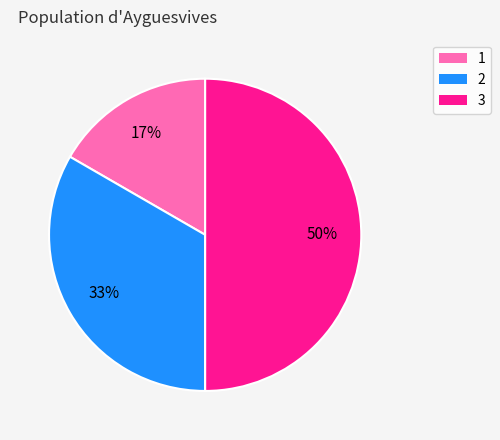

Which slice is the smallest?

1